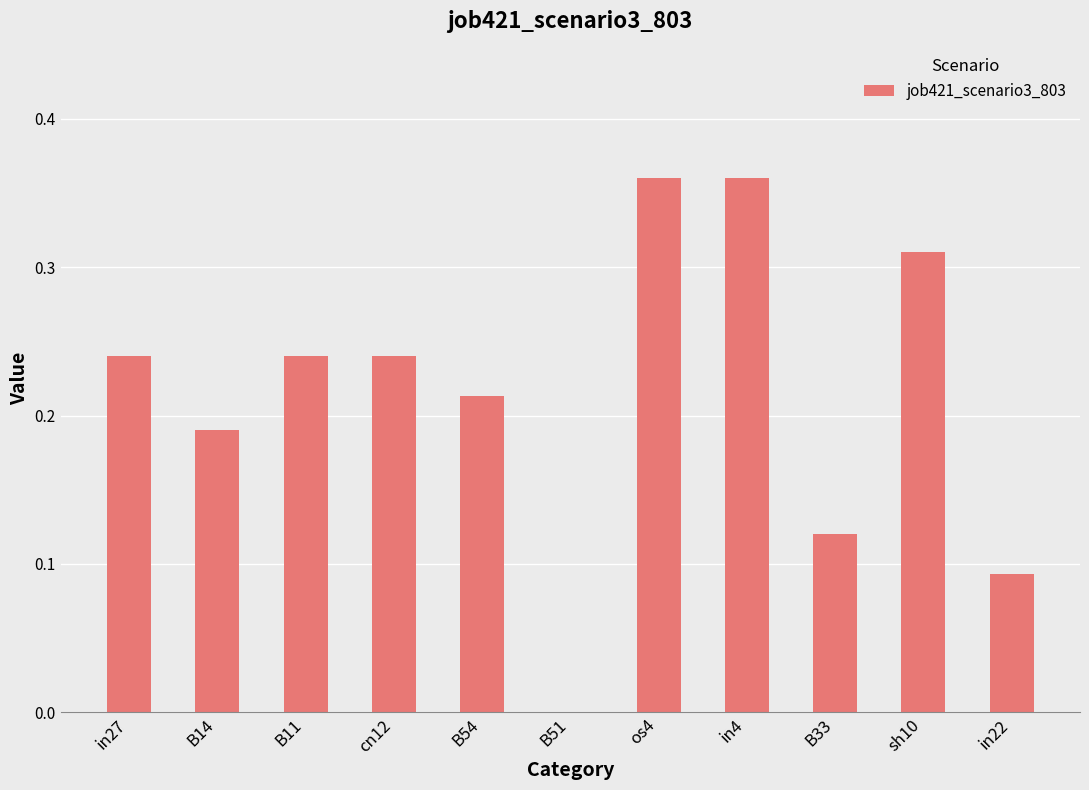

Which has a higher value, B11 or os4?

os4